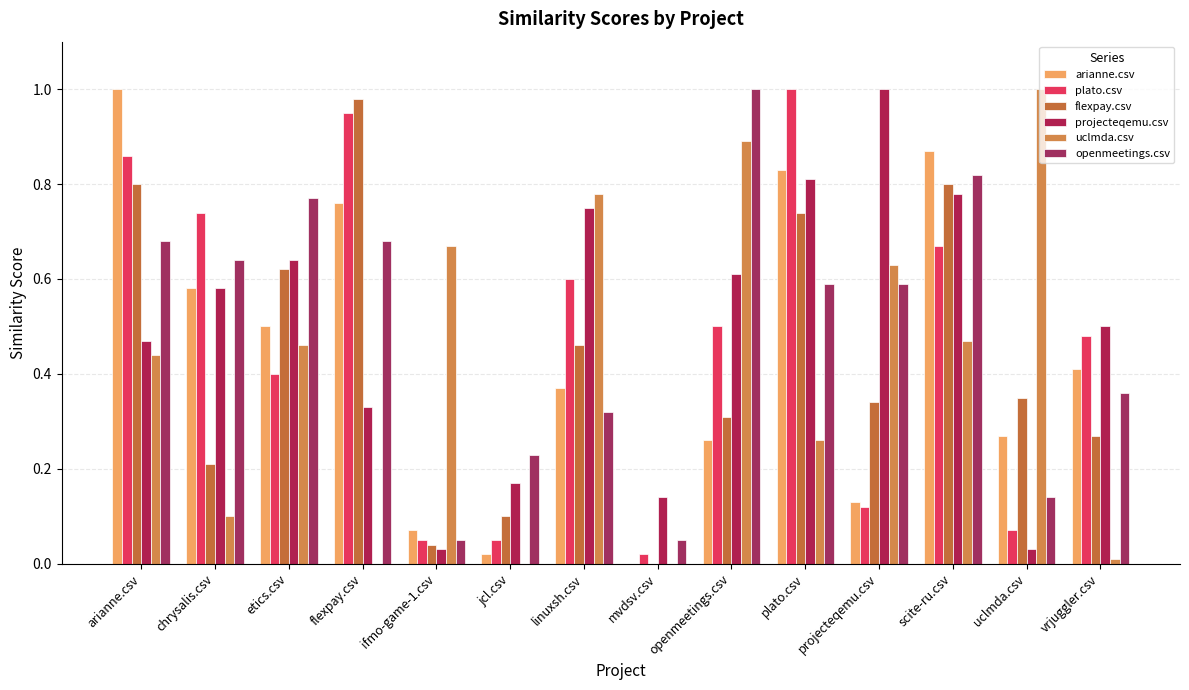

Between vrjuggler.csv and jcl.csv, which is larger?

vrjuggler.csv